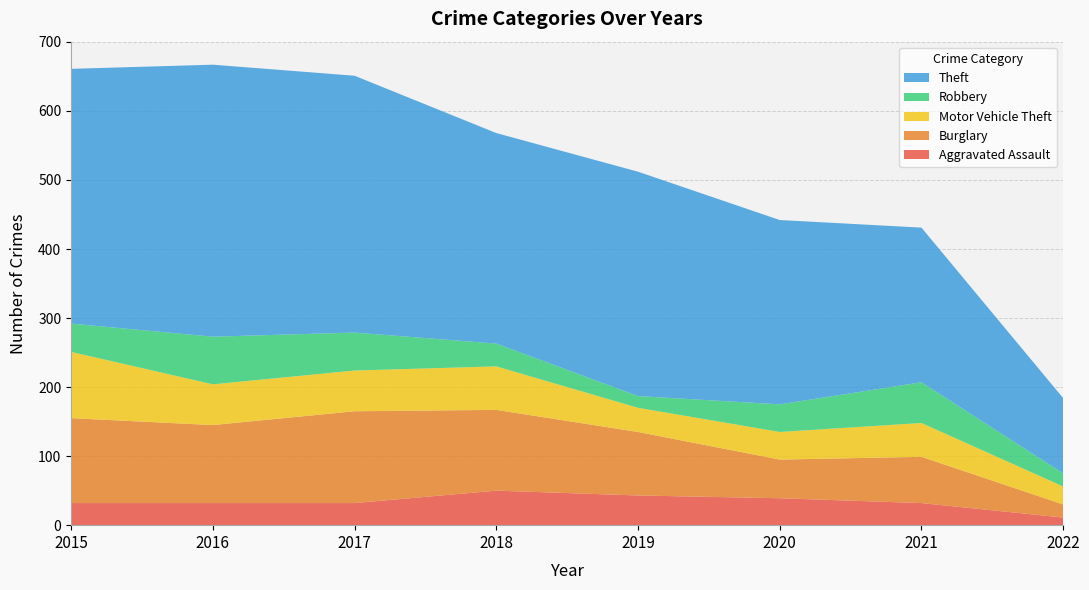

Reading right to left, list all the values displayed in this chart.

Aggravated Assault: 11	32	39	43	50	32	32	32
Burglary: 19	67	56	92	117	133	113	123
Motor Vehicle Theft: 26	49	40	35	63	59	59	96
Robbery: 19	59	40	17	33	55	69	41
Theft: 109	224	267	325	305	372	394	369